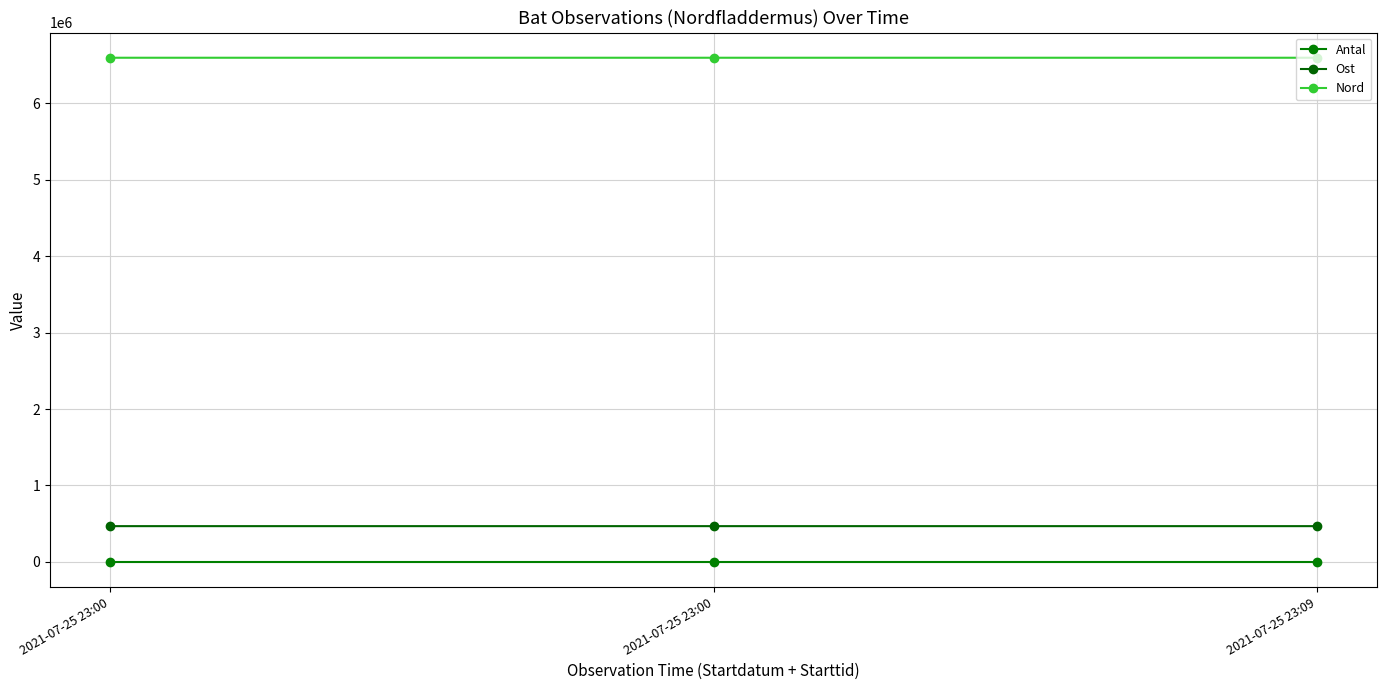

What are all the series names shown in the legend?

Antal, Ost, Nord